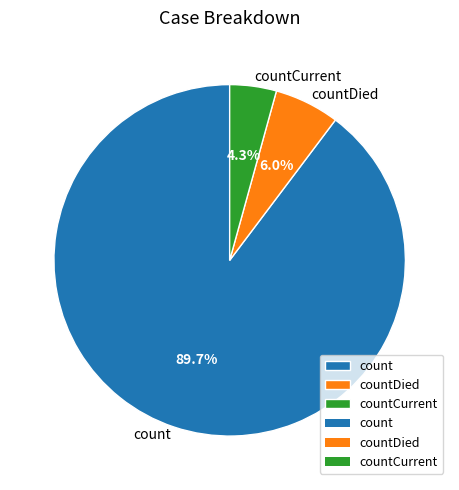

How many segments does this pie chart have?

3